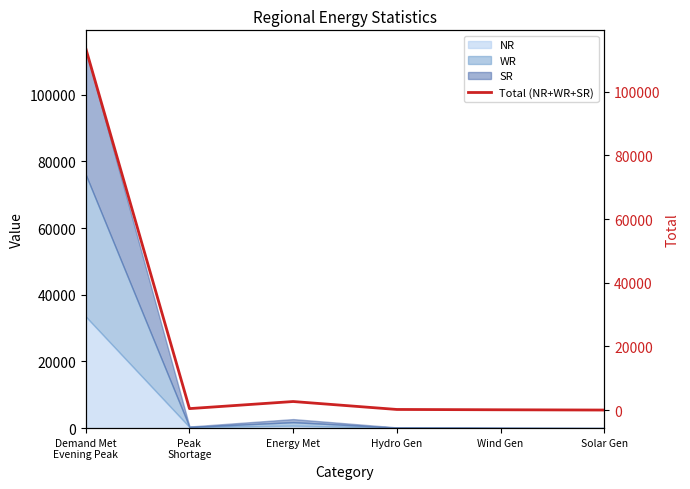

What is the maximum value shown in the chart?

113587.0